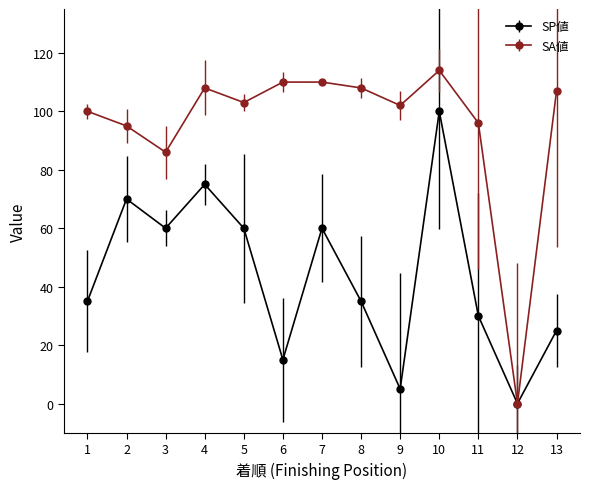

Rank the series at 5 from lowest to highest value.

SP値, SA値